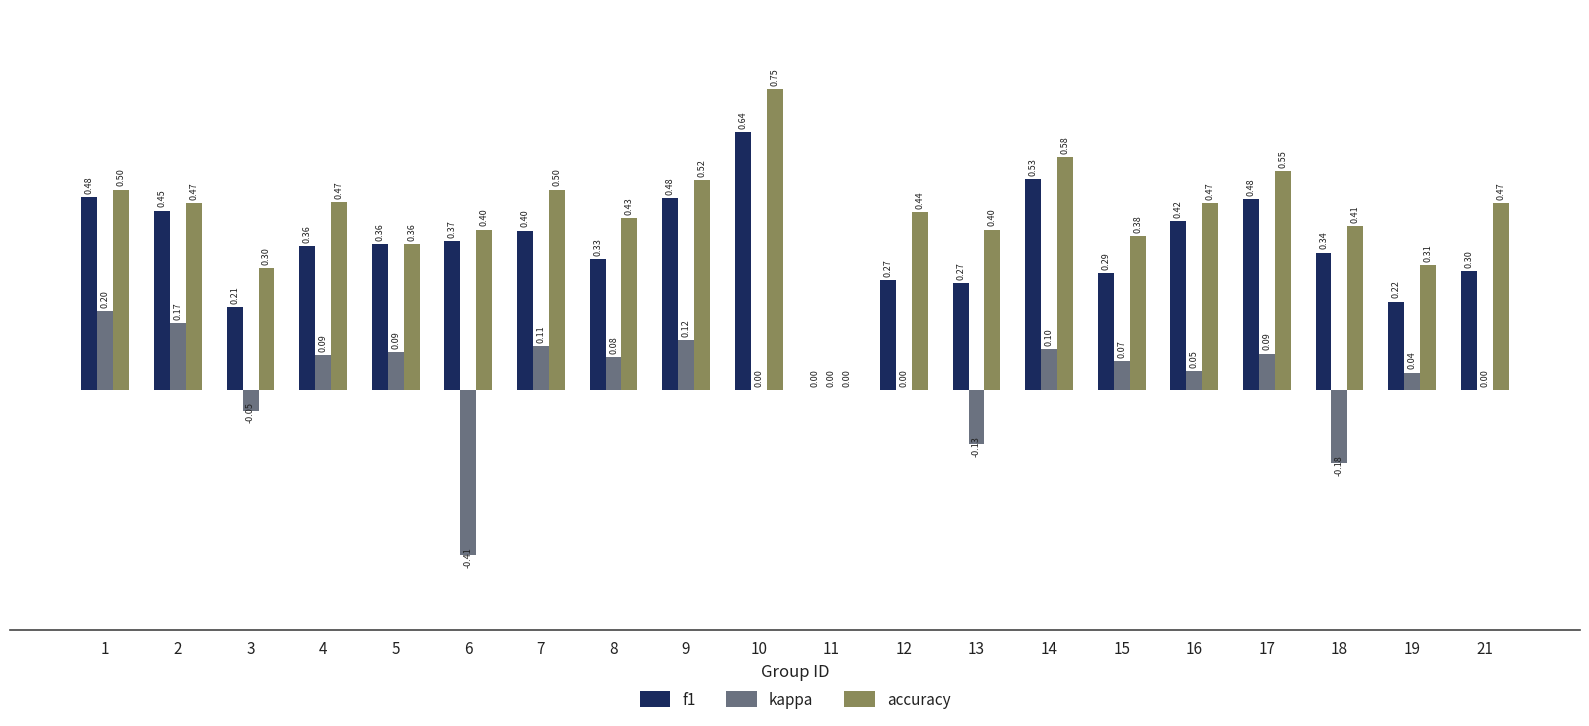

What is the sum of all kappa values?

0.4